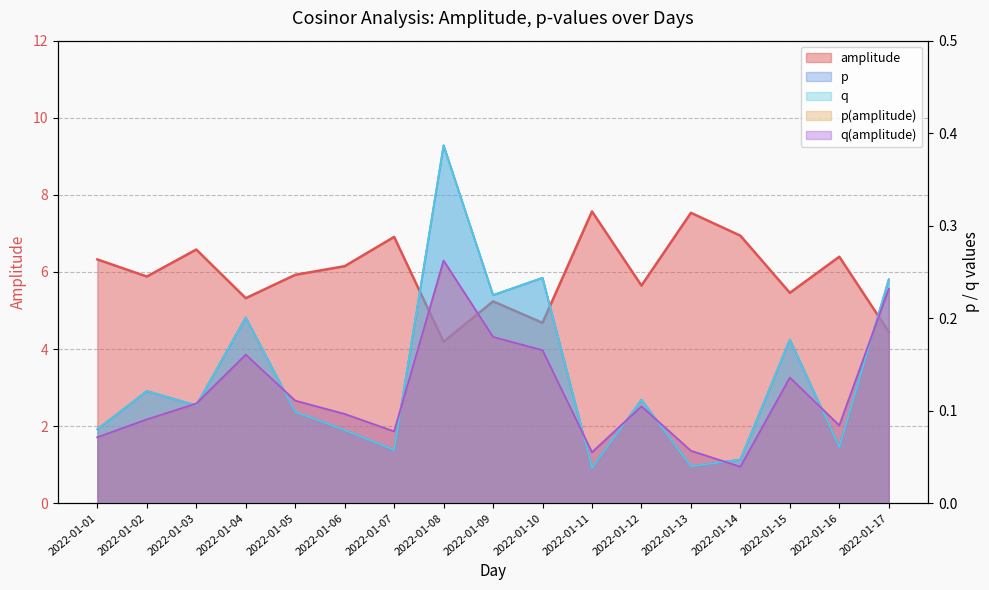

True or false: q and p cross at least once.

False